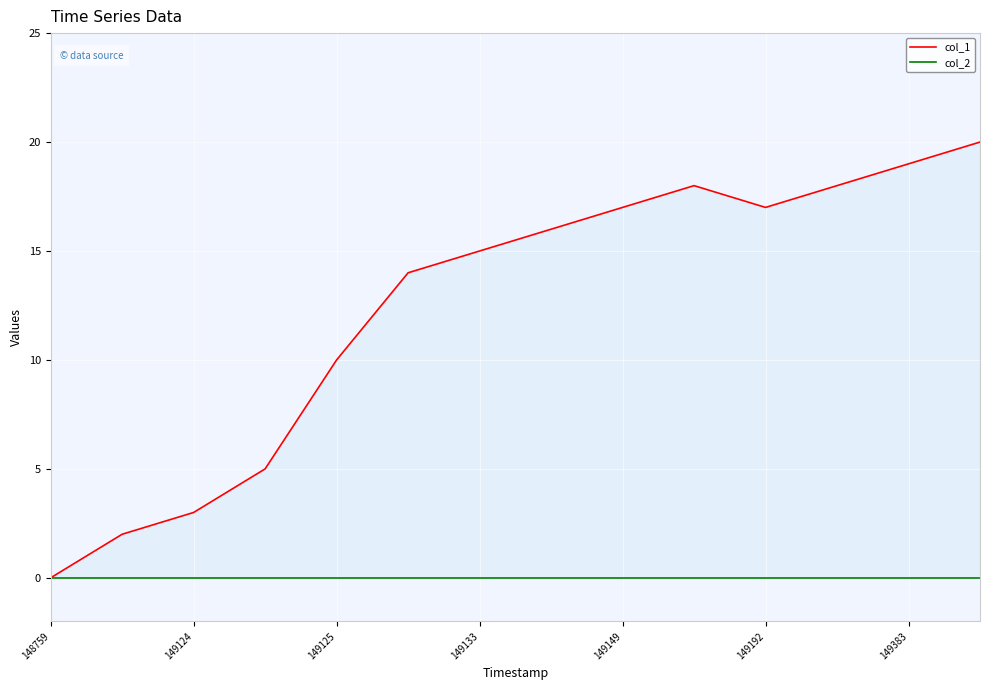

What is the value of the col_1 point at the 9th from the left?

17